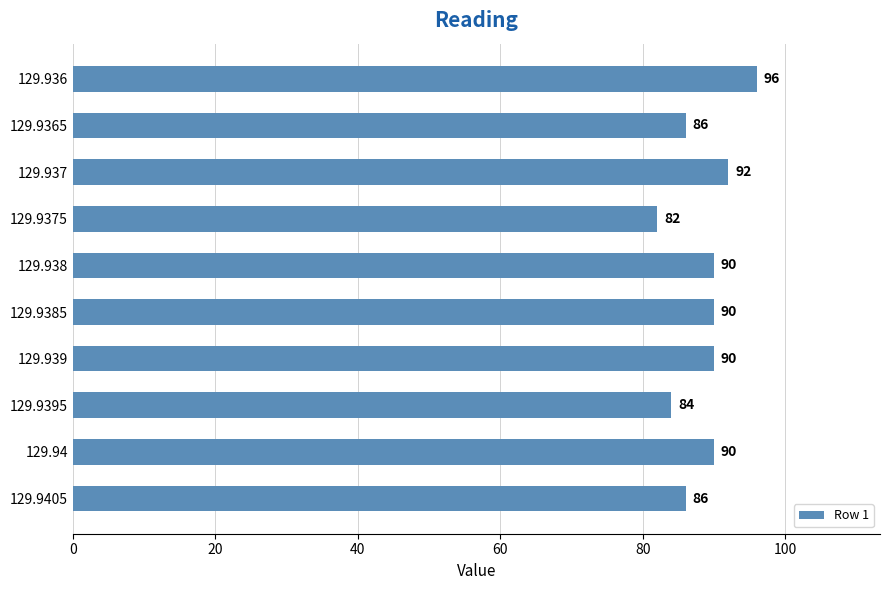

What is the sum of all values?

886